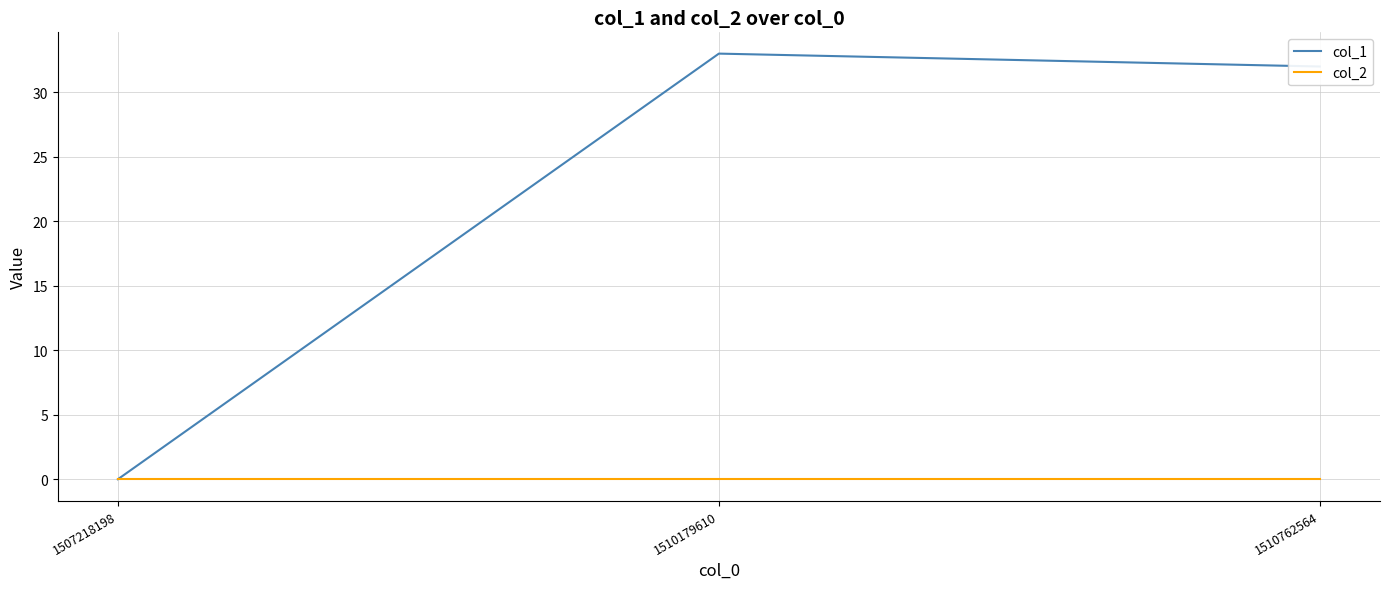

What is the maximum value shown in the chart?

33